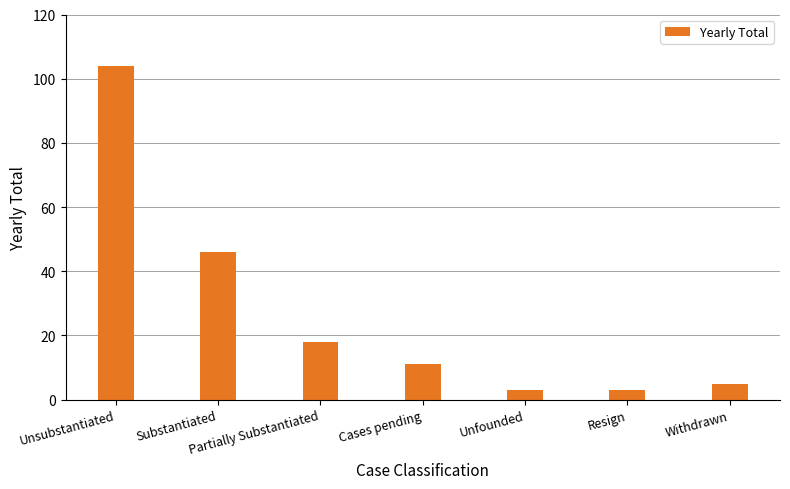

Is it true that the value at Withdrawn is 5?

True